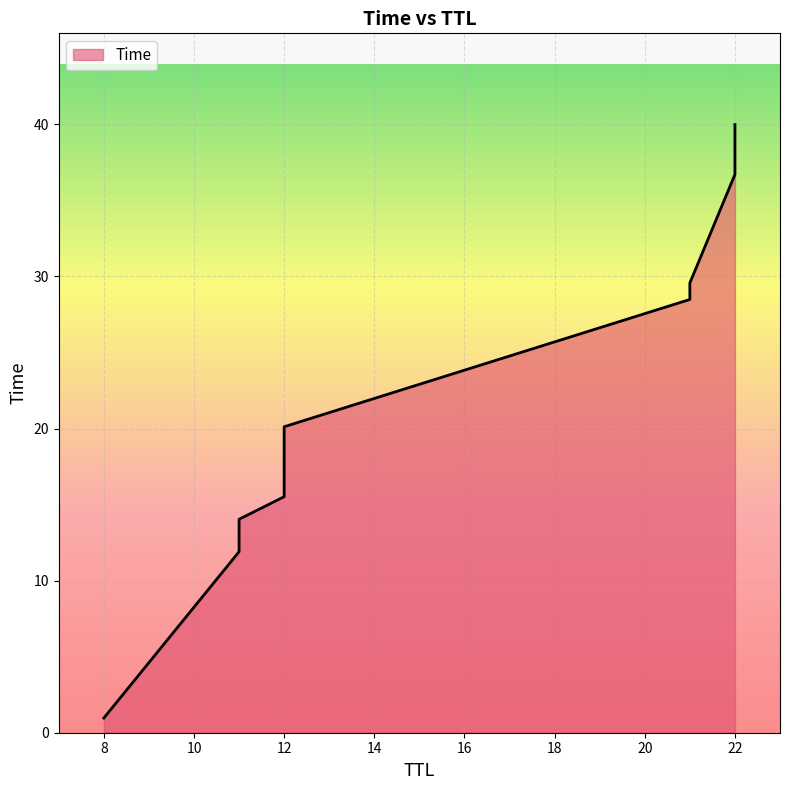

What is the sum of all values?

389.4